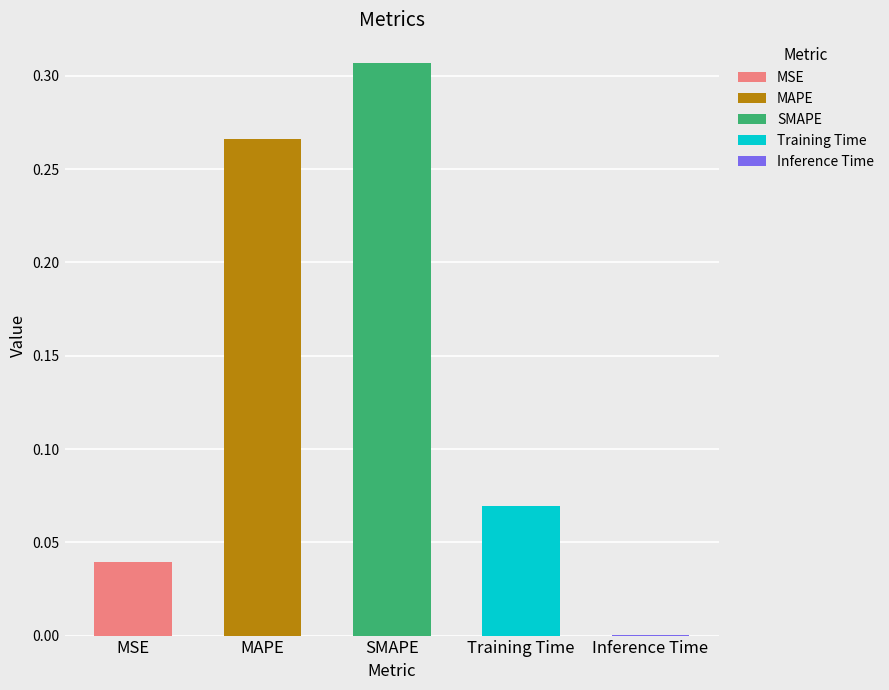

Count the number of categories in the chart.

5